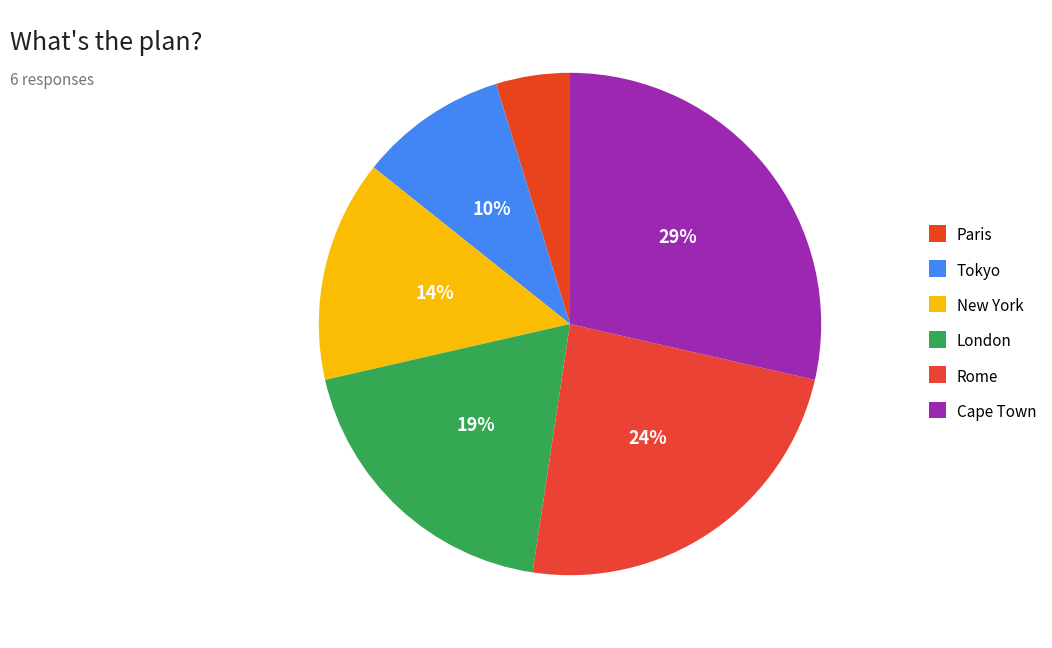

Do London and Cape Town together represent more than half of the pie?

No